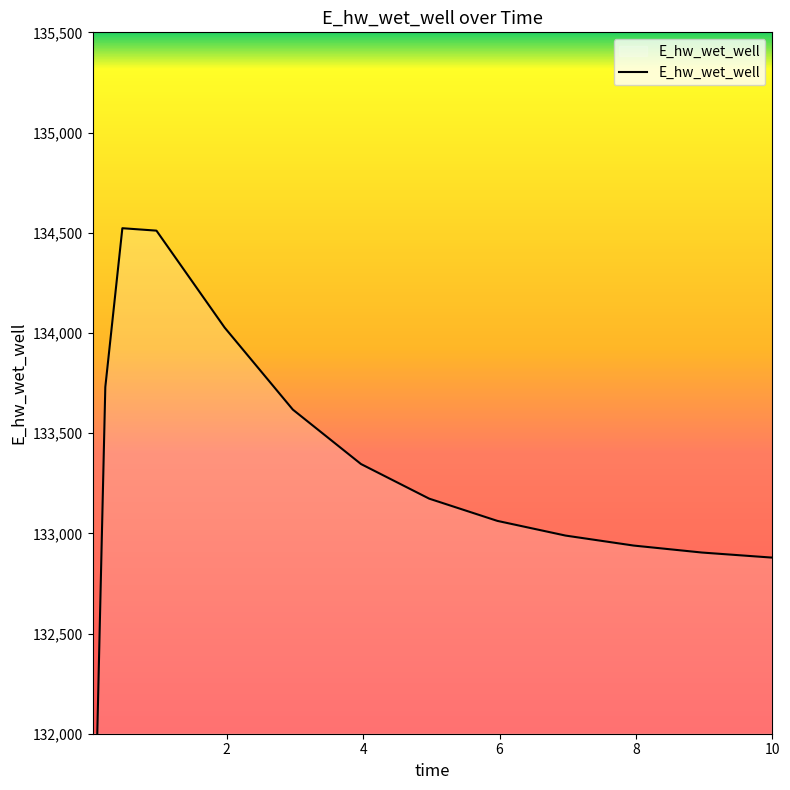

What is the smallest value displayed?

129031.1